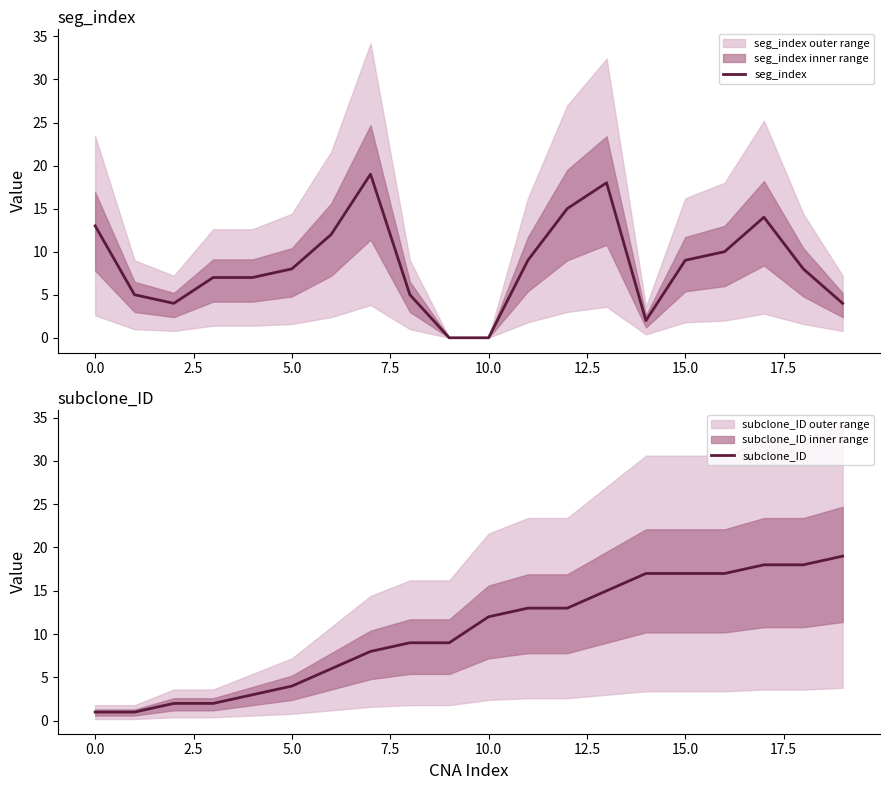

Reading left to right, what are all the values shown in this chart?

seg_index: 13	5	4	7	7	8	12	19	5	0	0	9	15	18	2	9	10	14	8	4
subclone_ID: 1	1	2	2	3	4	6	8	9	9	12	13	13	15	17	17	17	18	18	19